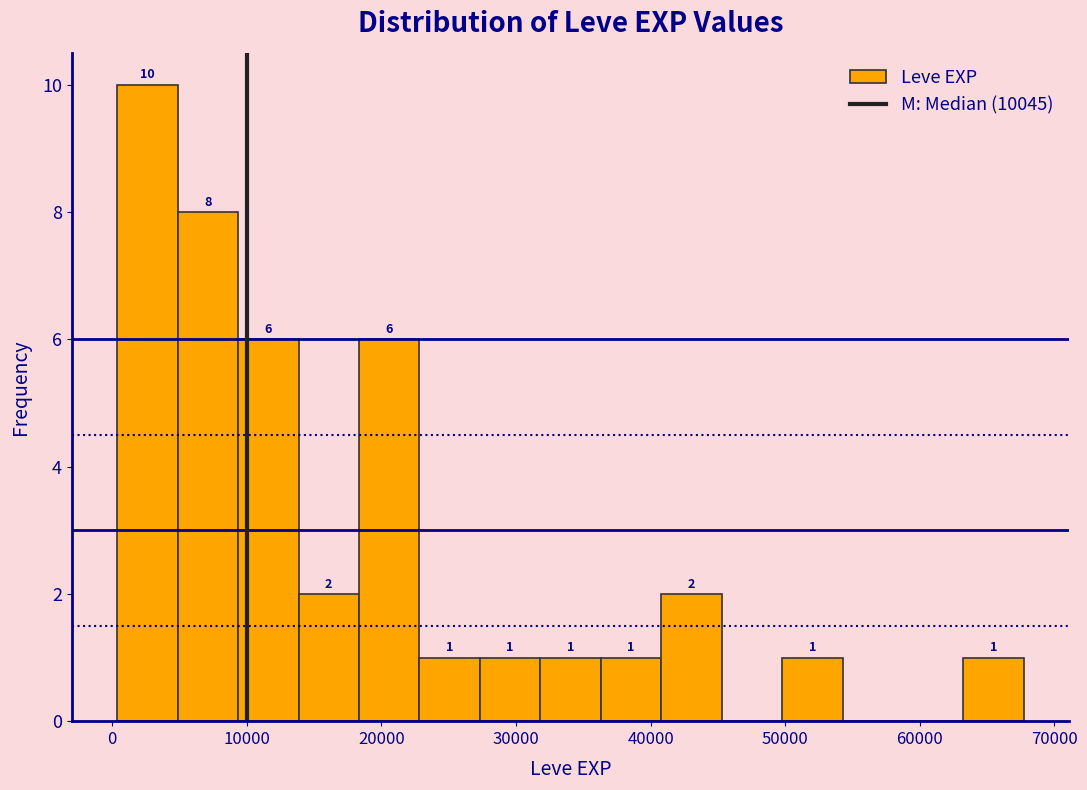

Which range on the x-axis has the tallest bar?

0 to 5000